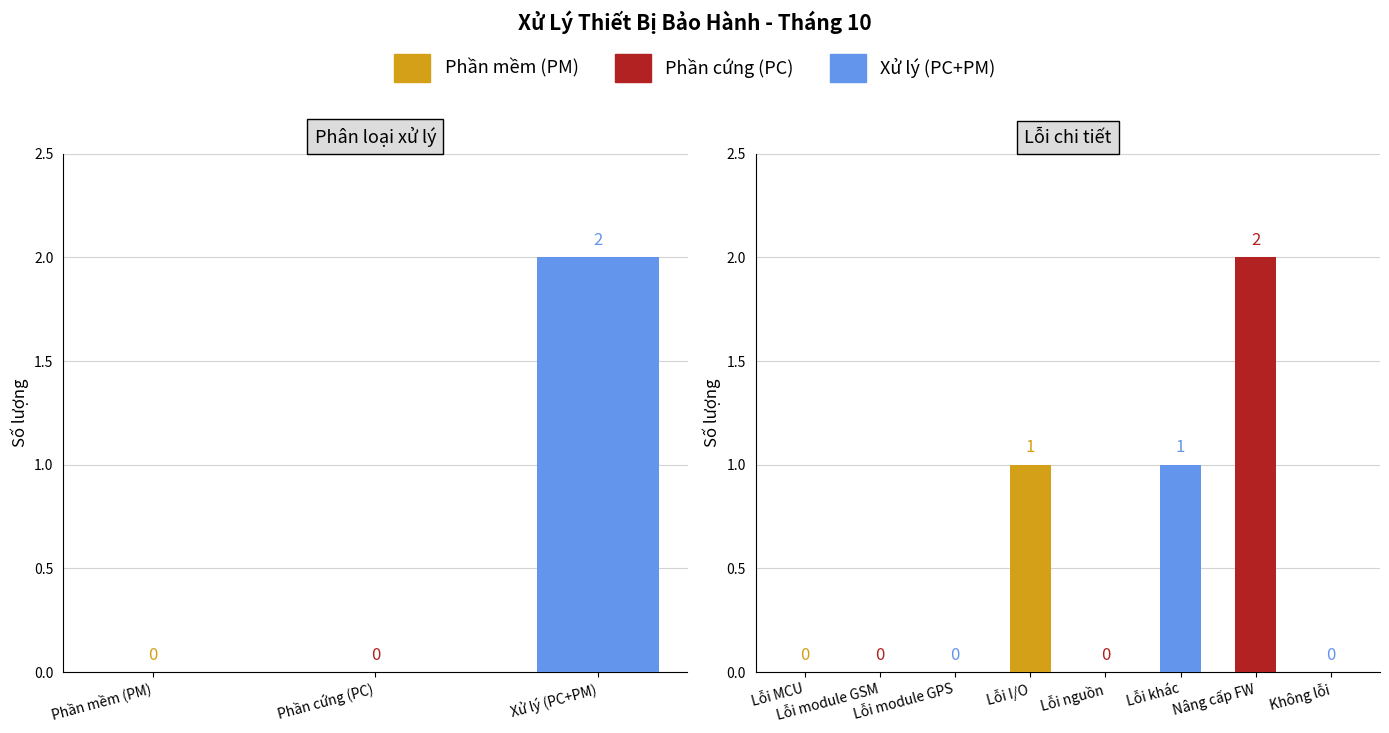

What is the total value across all series at 1?

2